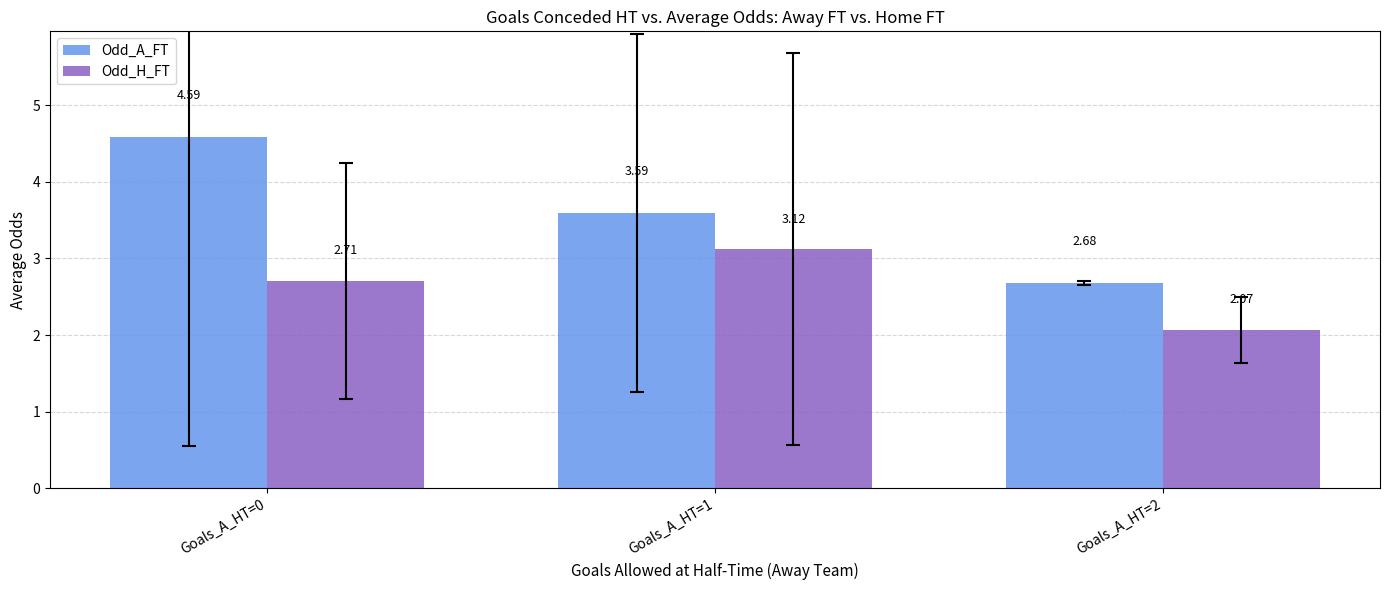

Count the number of data series in this chart.

2